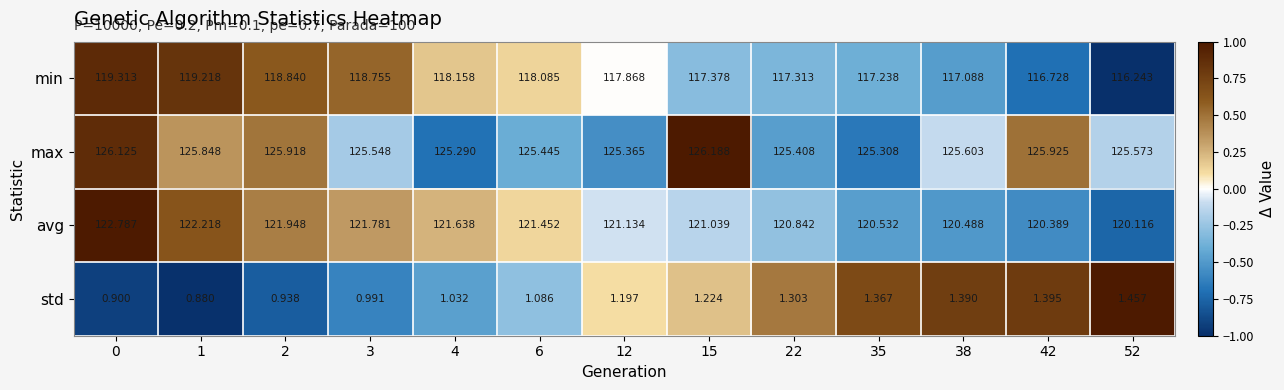

At 4, list the series in order from largest to smallest.

max, avg, min, std